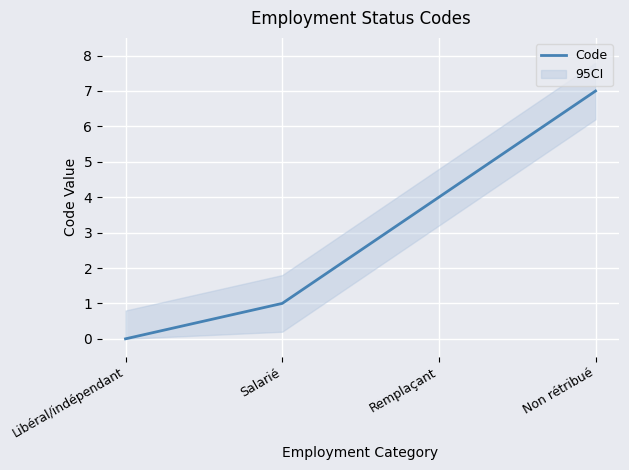

List the labels in order of value, largest first.

Non rétribué, Remplaçant, Salarié, Libéral/indépendant